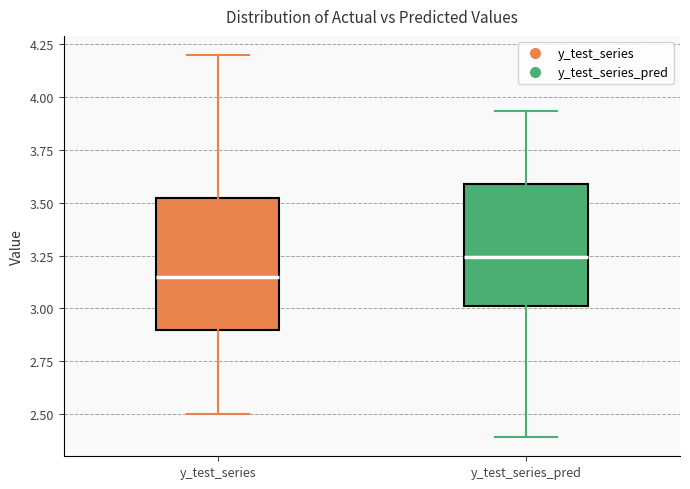

Reading left to right, transcribe this box plot: for each box, give where its median line is, the range the box spans, and where its two whiskers end, as read against the y-axis. The values are not printed on the chart, so give them approximately, as read against the axis.

y_test_series: median 3.15, box 2.90 to 3.55, whiskers 2.50 to 4.20
y_test_series_pred: median 3.25, box 3.00 to 3.60, whiskers 2.40 to 3.95